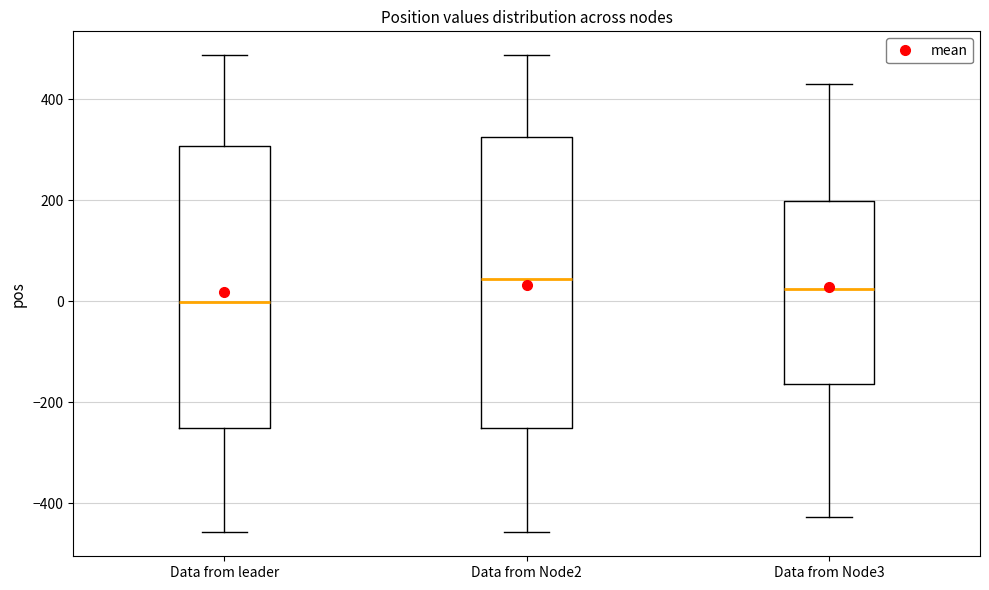

Where does the median line of the box for Data from leader sit on the y-axis? The values are not printed on the chart, so give them approximately, as read against the axis.

0